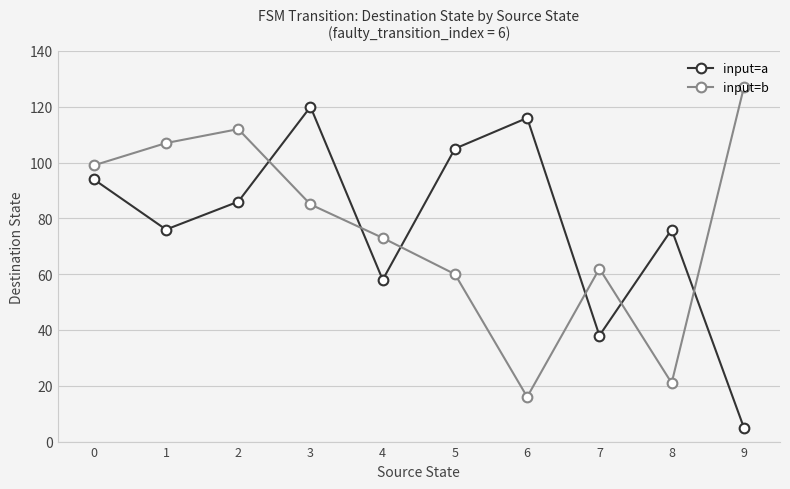

Read the input=b value at 9.

127